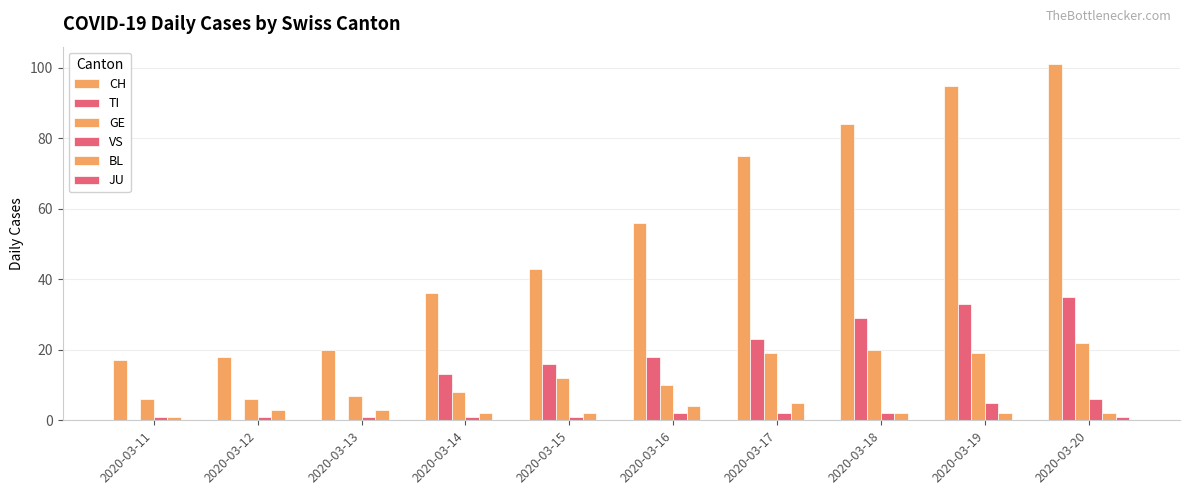

Are the bars grouped side by side (vs. stacked)?

Yes